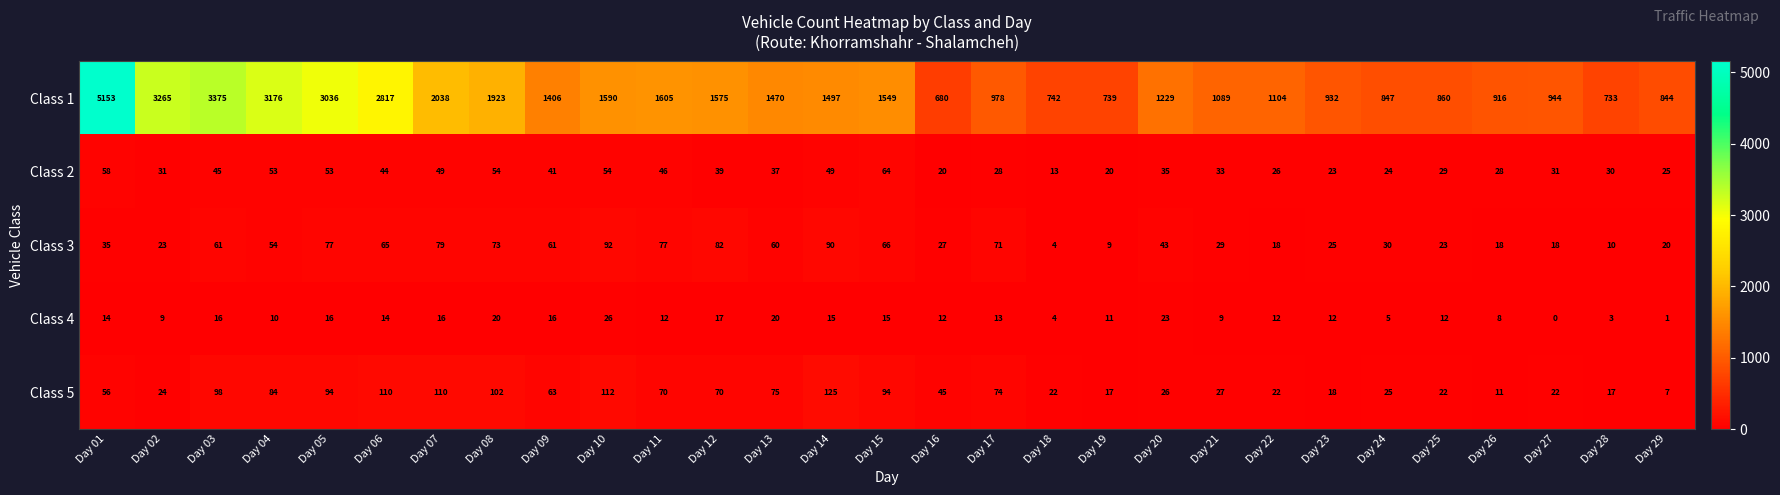

Read the Class 2 value at Day 16.

20